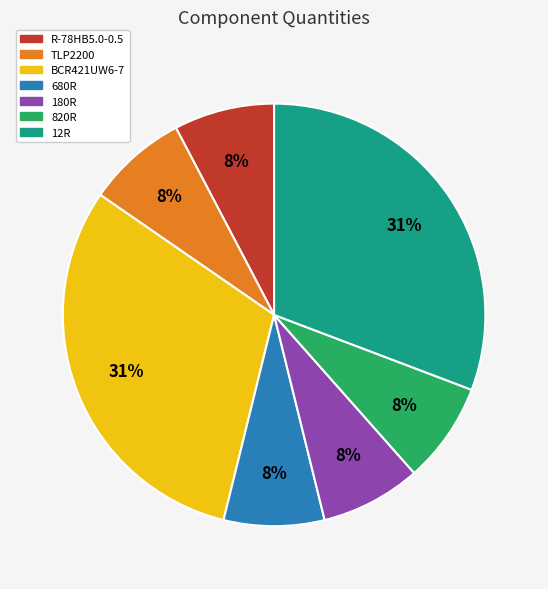

What percentage is the 680R slice, to the nearest percent?

8%